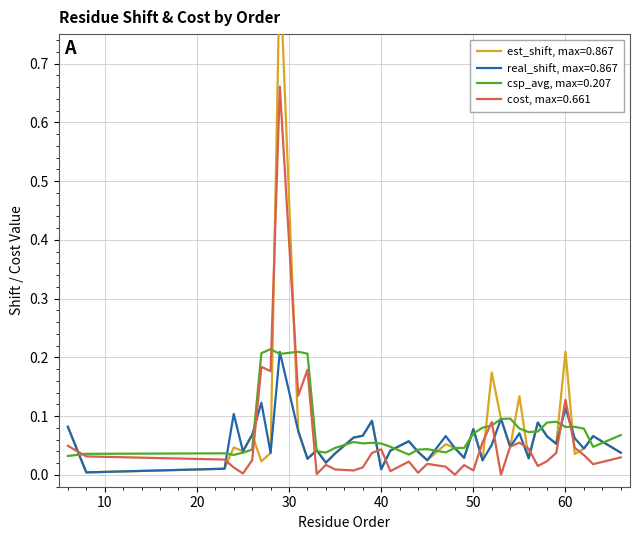

Rank the series by their maximum value, from lowest to highest.

real_shift, csp_avg, cost, est_shift